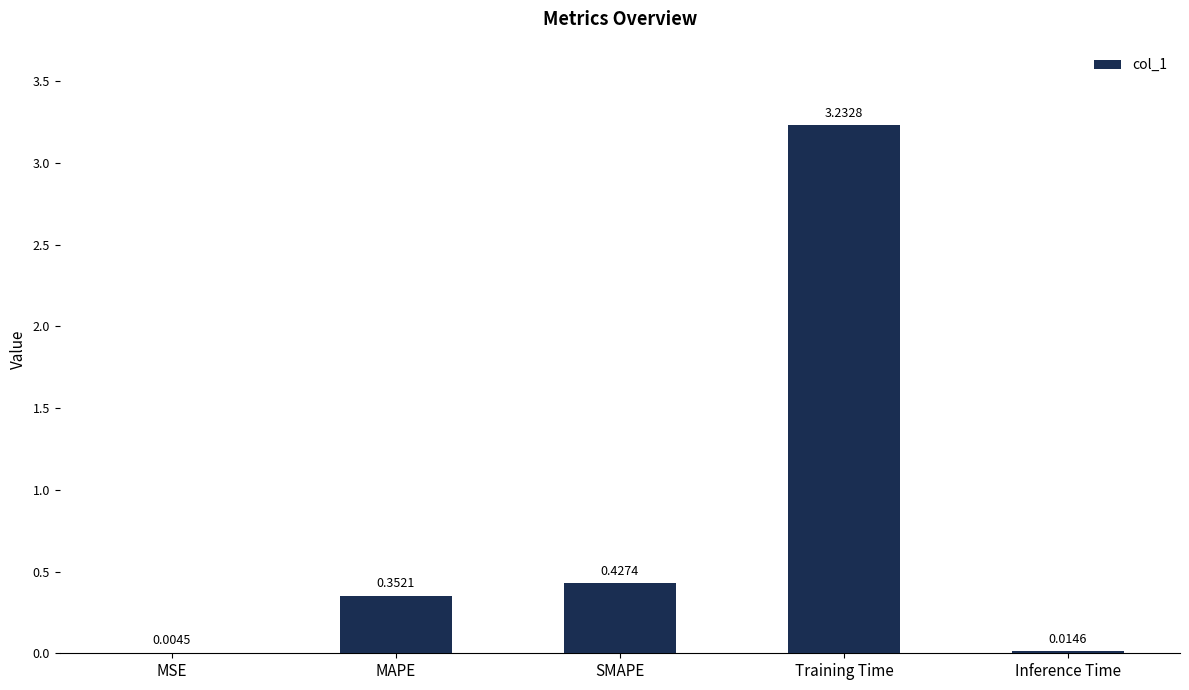

True or false: the data shows 0.1 at MAPE.

False